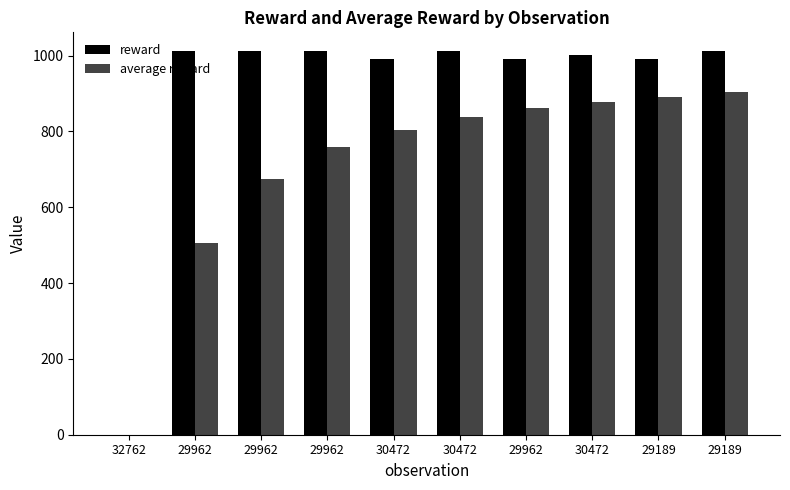

Reading left to right, transcribe all the data shown in this chart.

reward: 0.0	1011.0	1011.0	1011.0	991.0	1011.0	991.0	1001.0	991.0	1011.0
average reward: 0.0	505.5	674.0	758.2	804.8	839.2	860.9	878.4	890.9	902.9